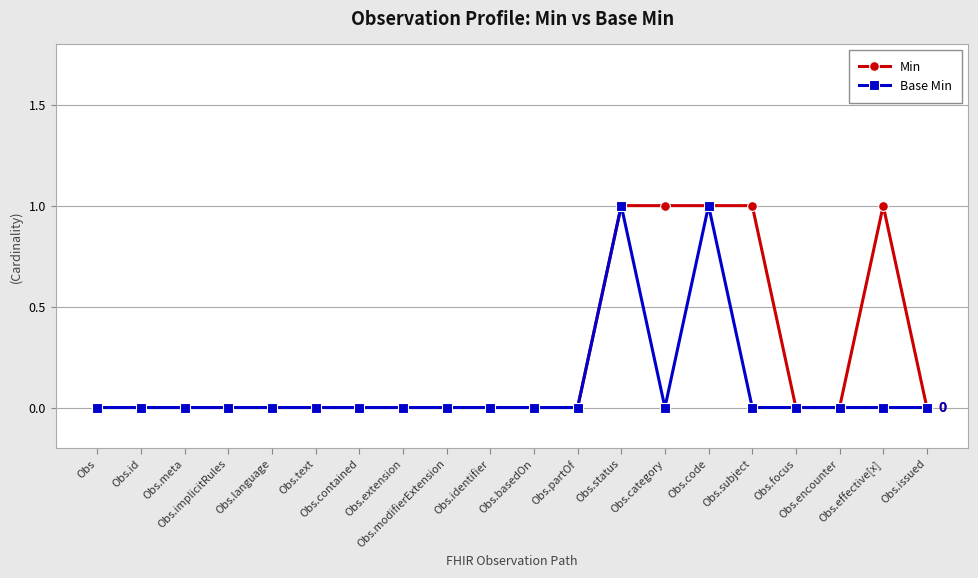

Rank the series by their average value, from lowest to highest.

Base Min, Min